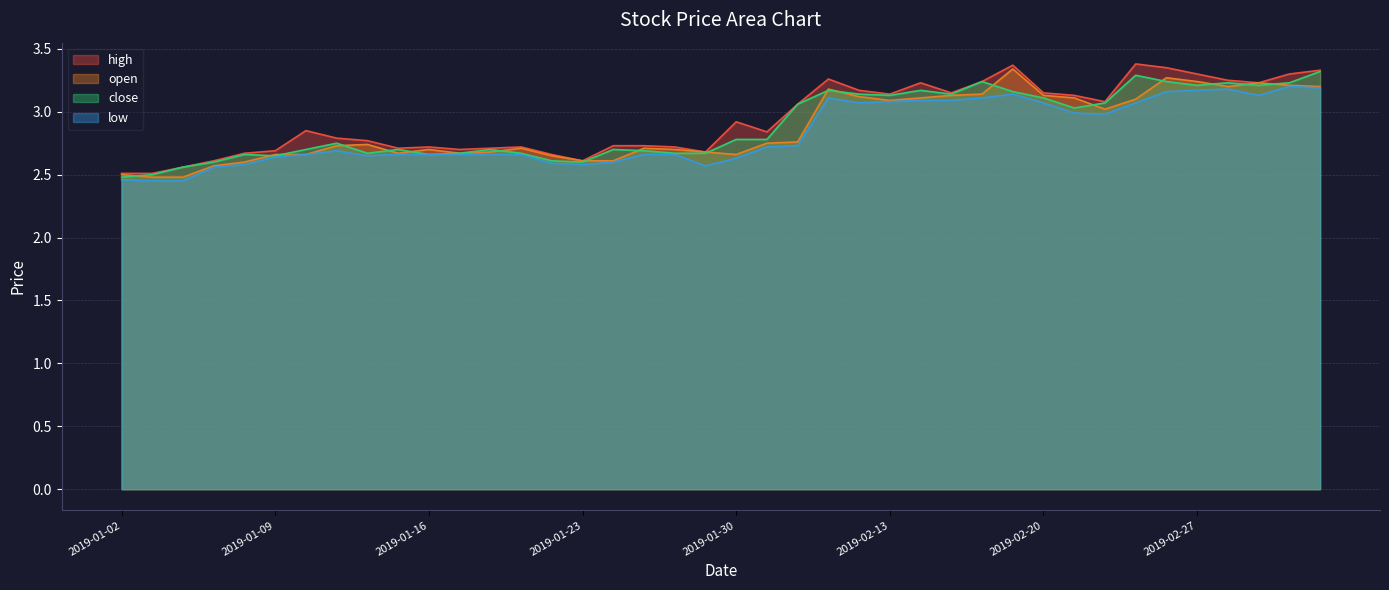

What is the sum of all high values?

117.5